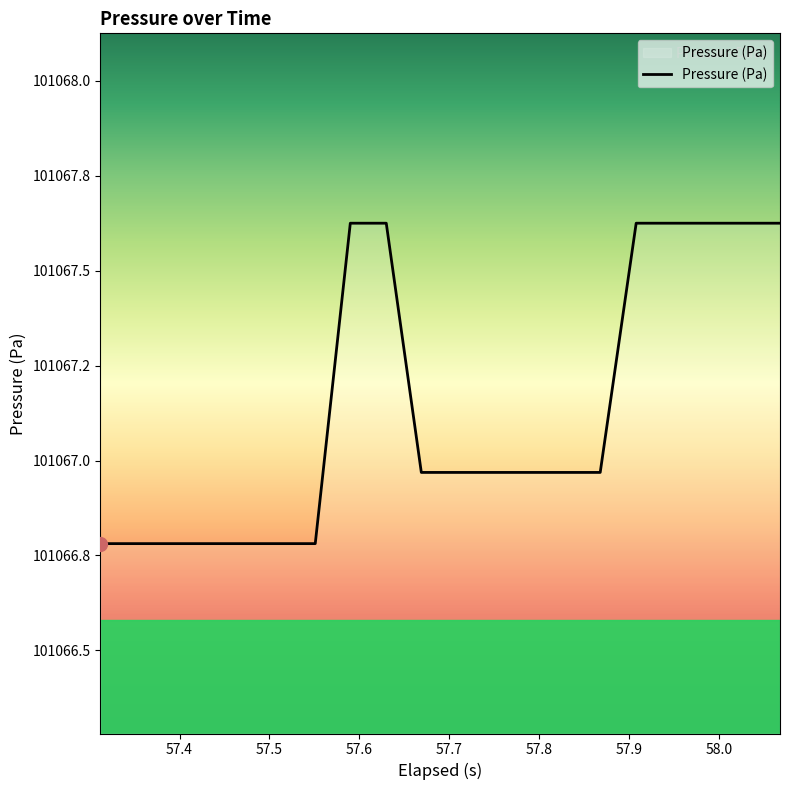

Which label corresponds to the largest value in the chart?

58.0